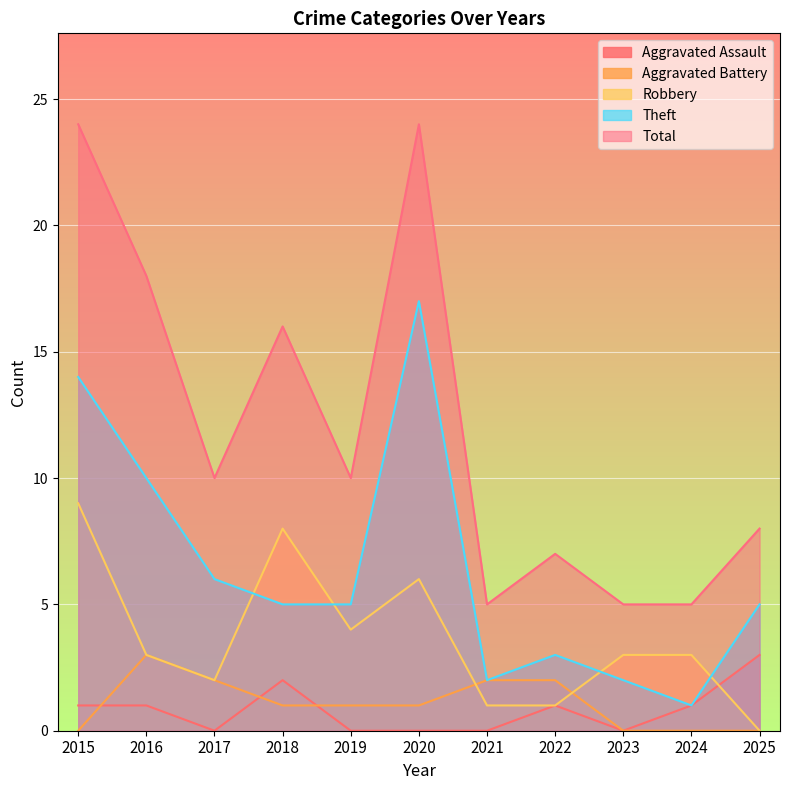

Reading left to right, what are all the values shown in this chart?

Aggravated Assault: 1	1	0	2	0	0	0	1	0	1	3
Aggravated Battery: 0	3	2	1	1	1	2	2	0	0	0
Robbery: 9	3	2	8	4	6	1	1	3	3	0
Theft: 14	10	6	5	5	17	2	3	2	1	5
Total: 24	18	10	16	10	24	5	7	5	5	8